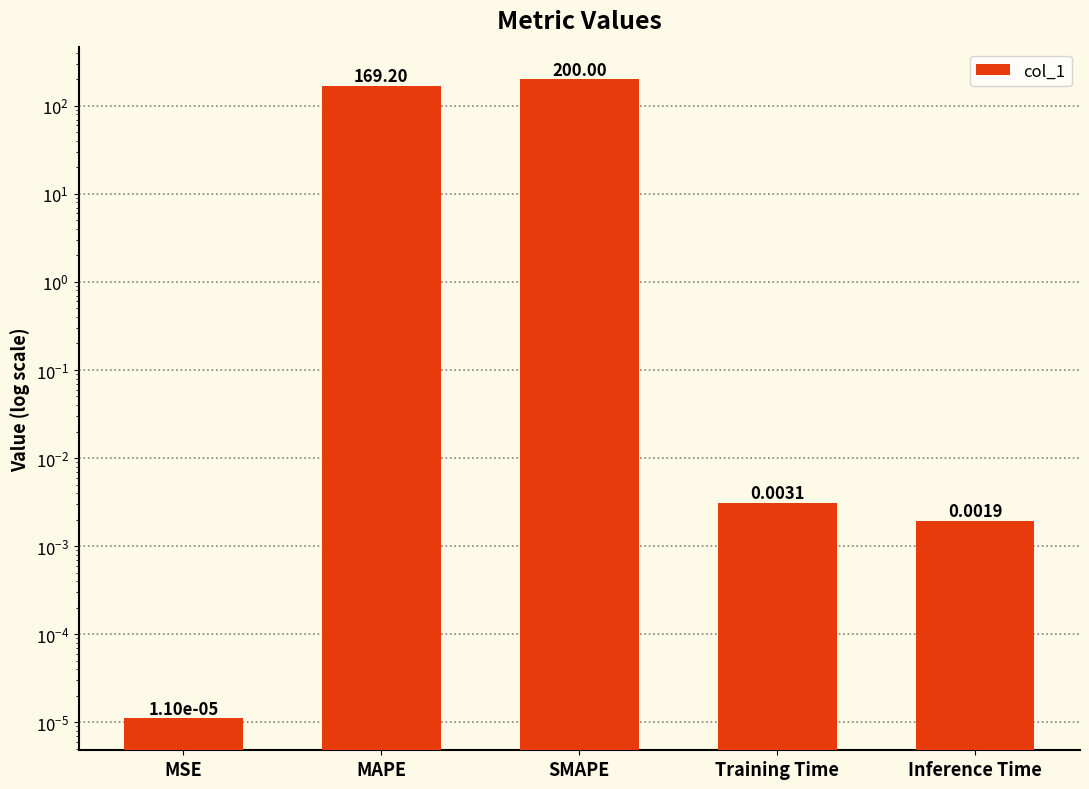

What is the value of the 2nd bar from the left?

169.2